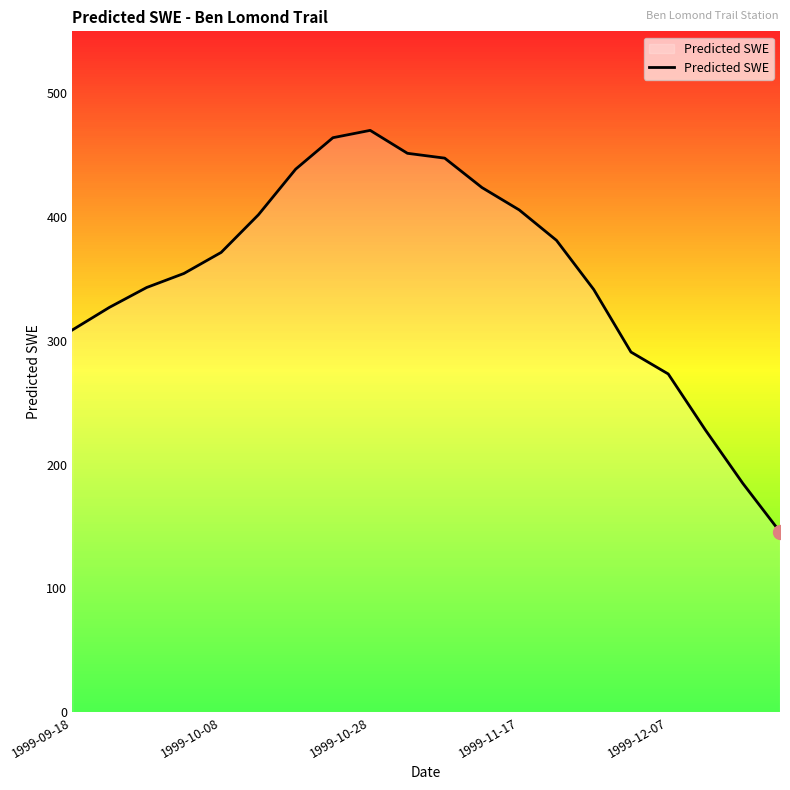

What is the difference between the maximum and minimum values?

324.4